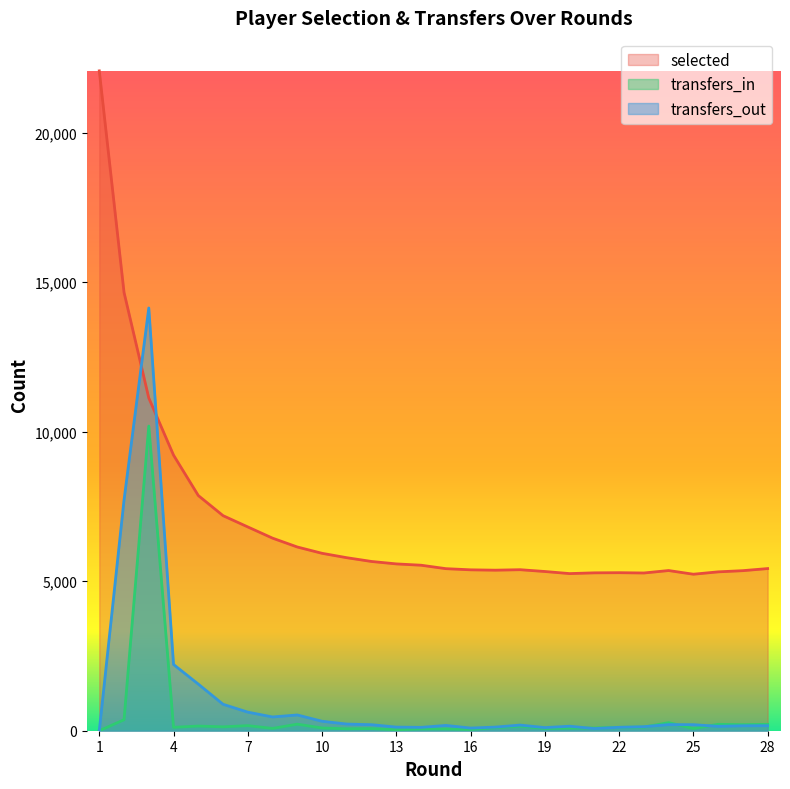

At 23, list the series in order from smallest to largest.

transfers_in, transfers_out, selected